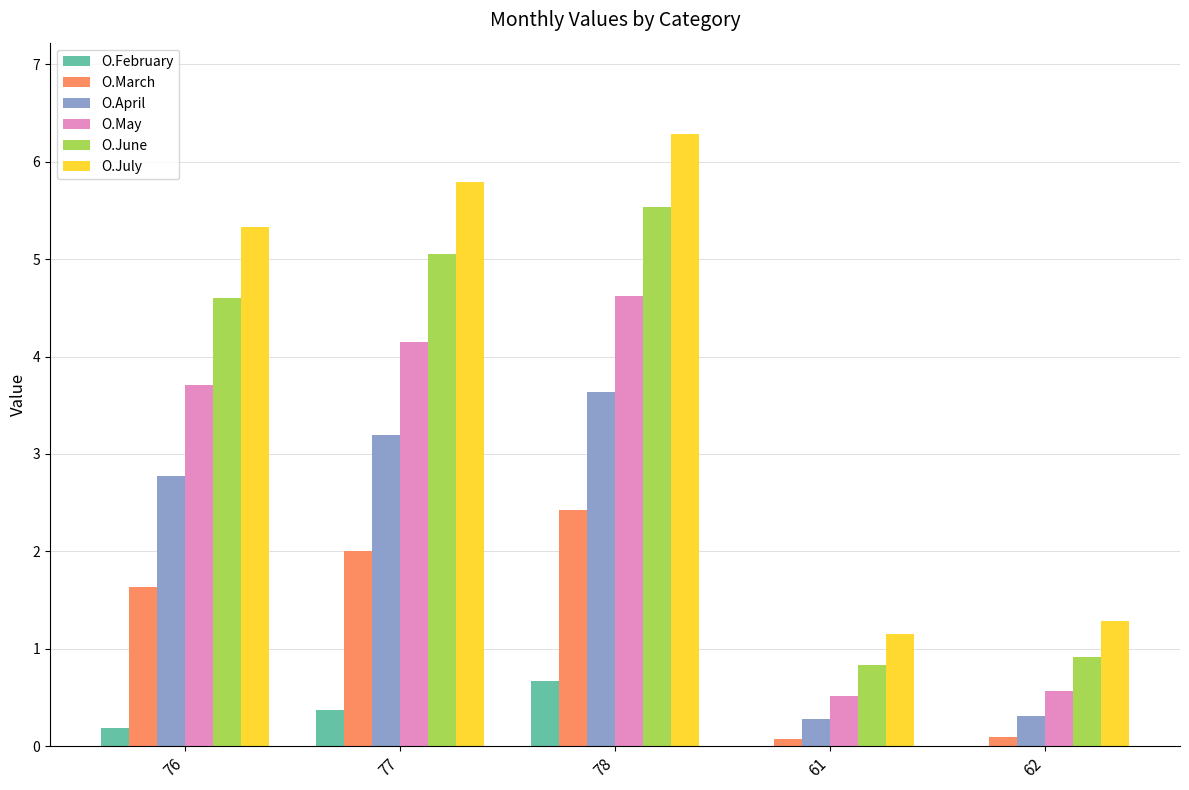

Where is O.June nearest to the value 3?

76